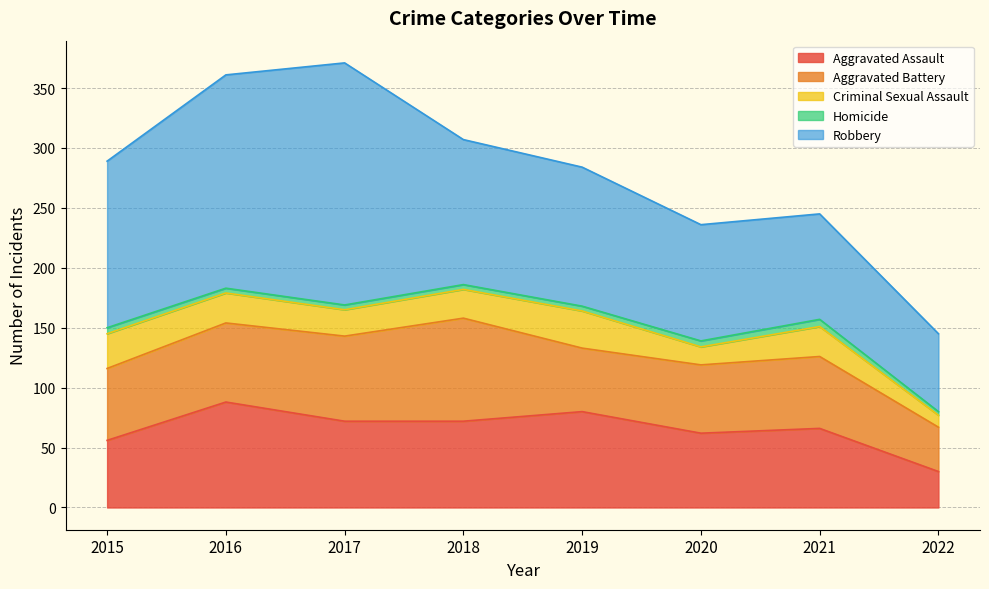

Count the number of data series in this chart.

5